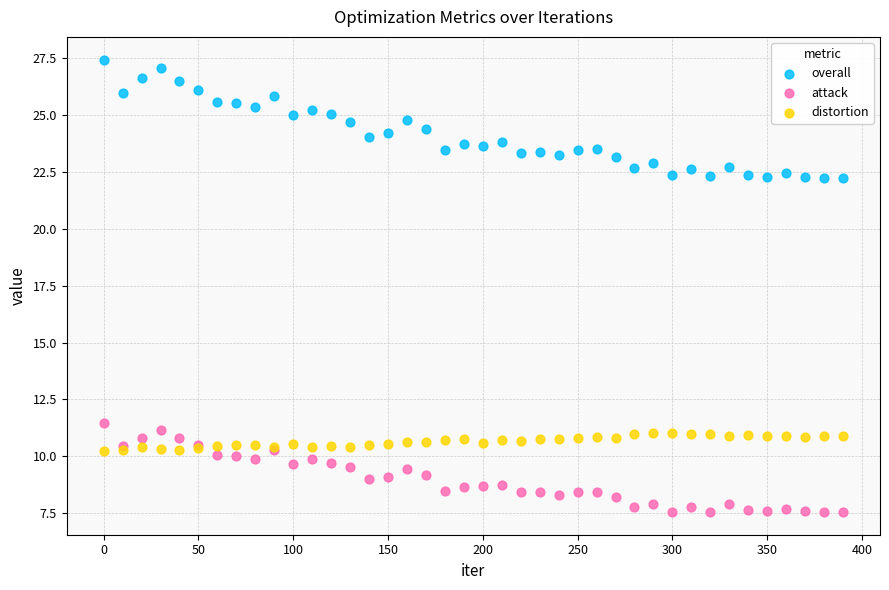

Which series reaches the maximum Y coordinate?

overall